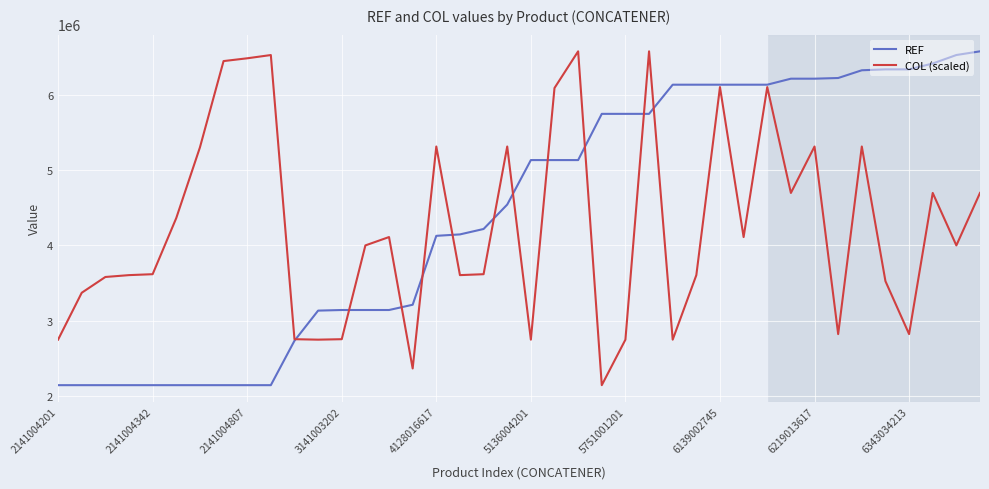

Is this an area chart (filled region under the line)?

No